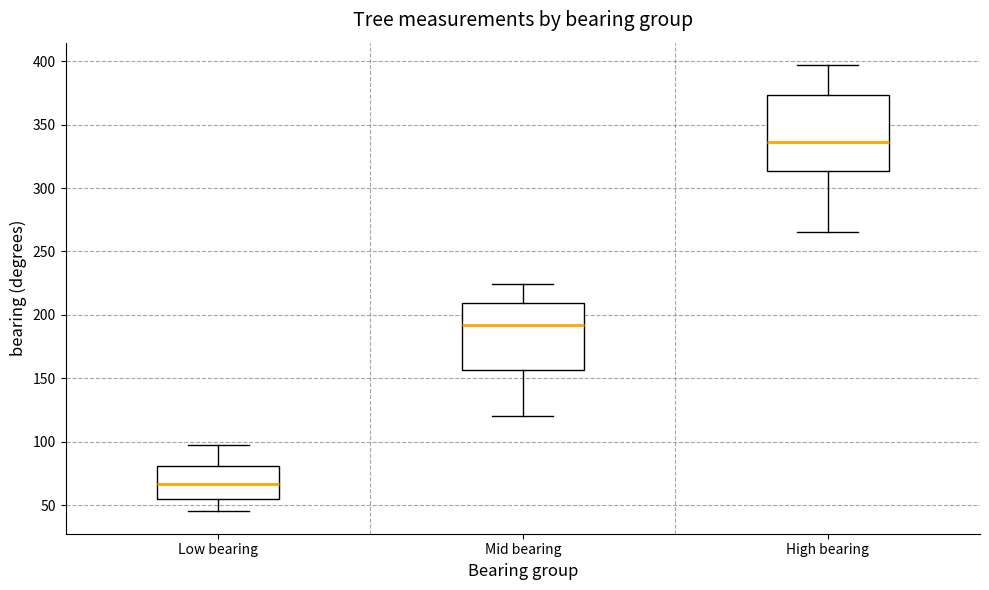

Which box is the tallest, from its lower edge to its upper edge?

High bearing